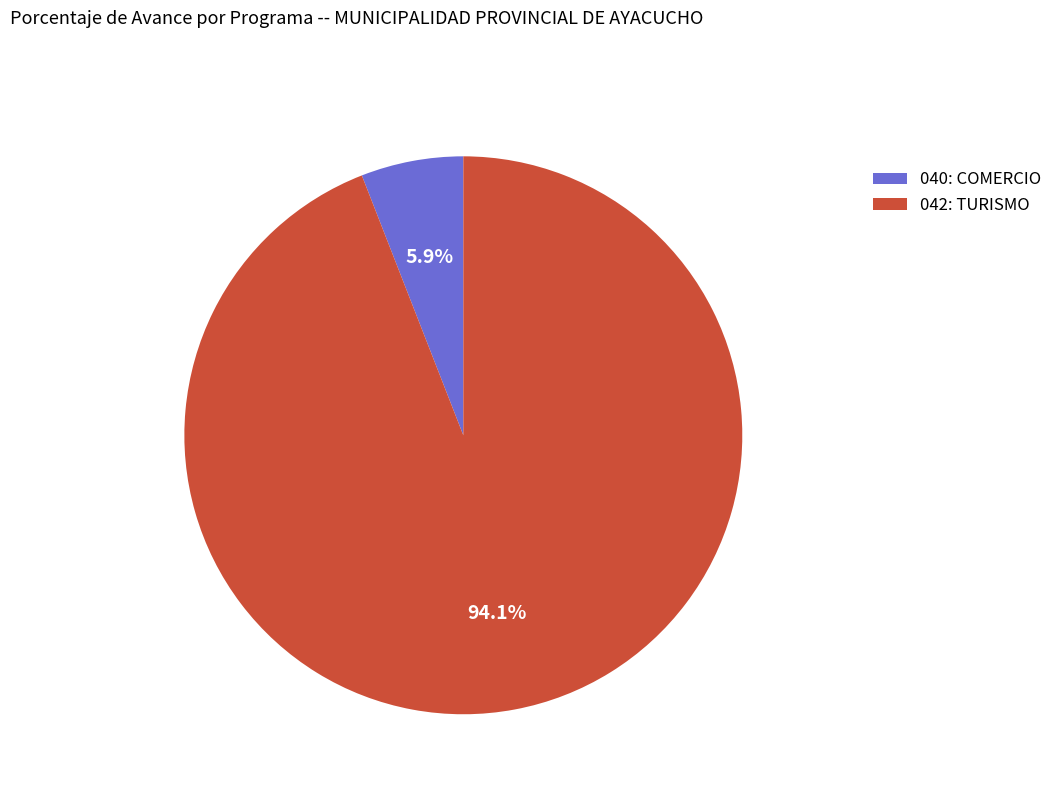

How many slices are in this pie chart?

2